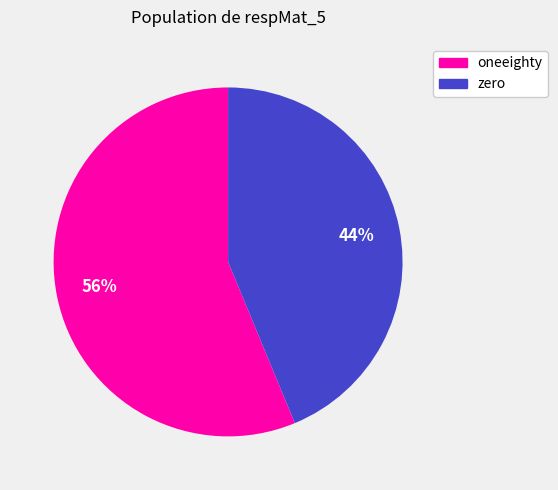

Between oneeighty and zero, which is larger?

oneeighty